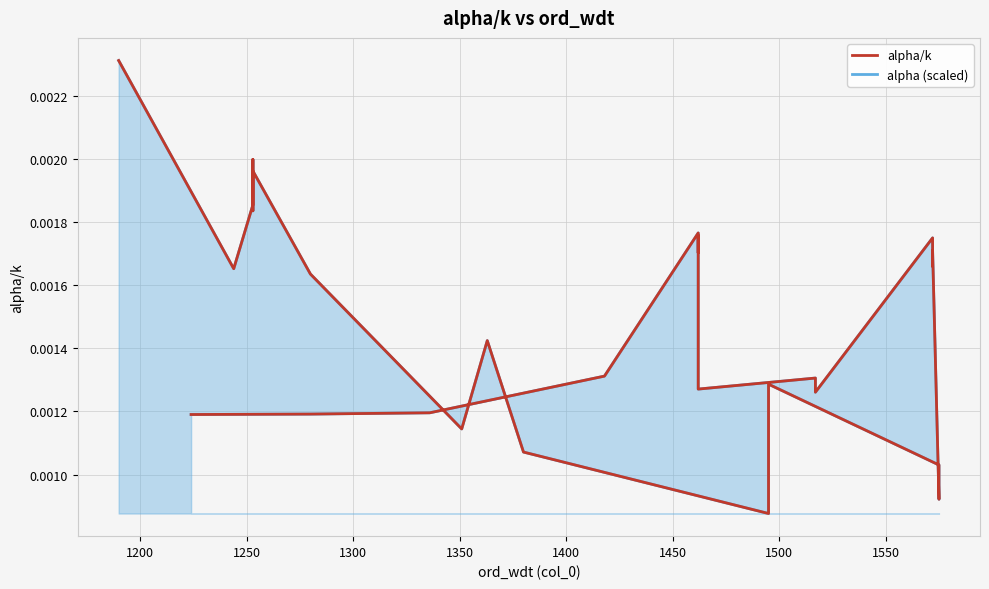

How many categories are shown in the chart?

30